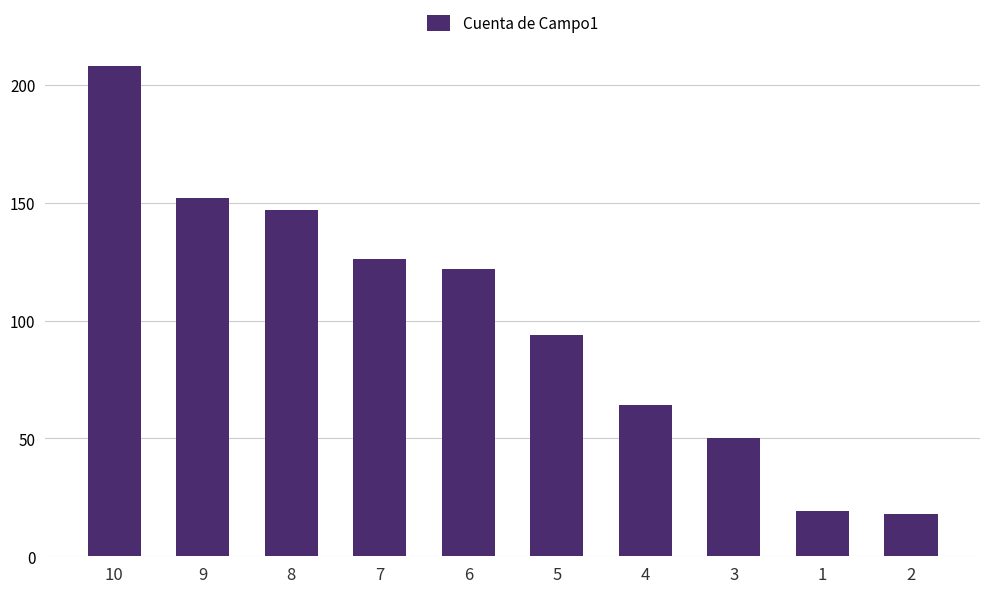

How many bars are there in total?

10